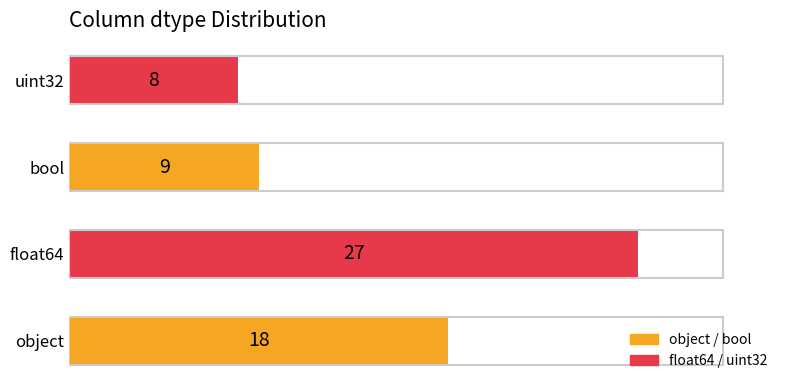

Is it true that the value at object is 28?

False